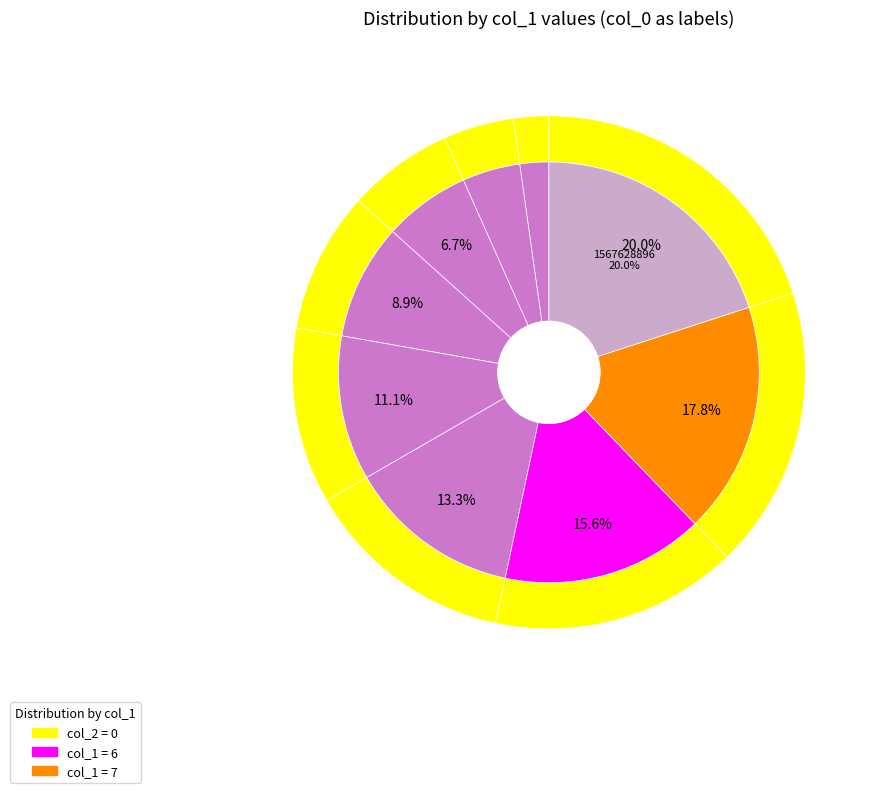

How many slices are in this pie chart?

9